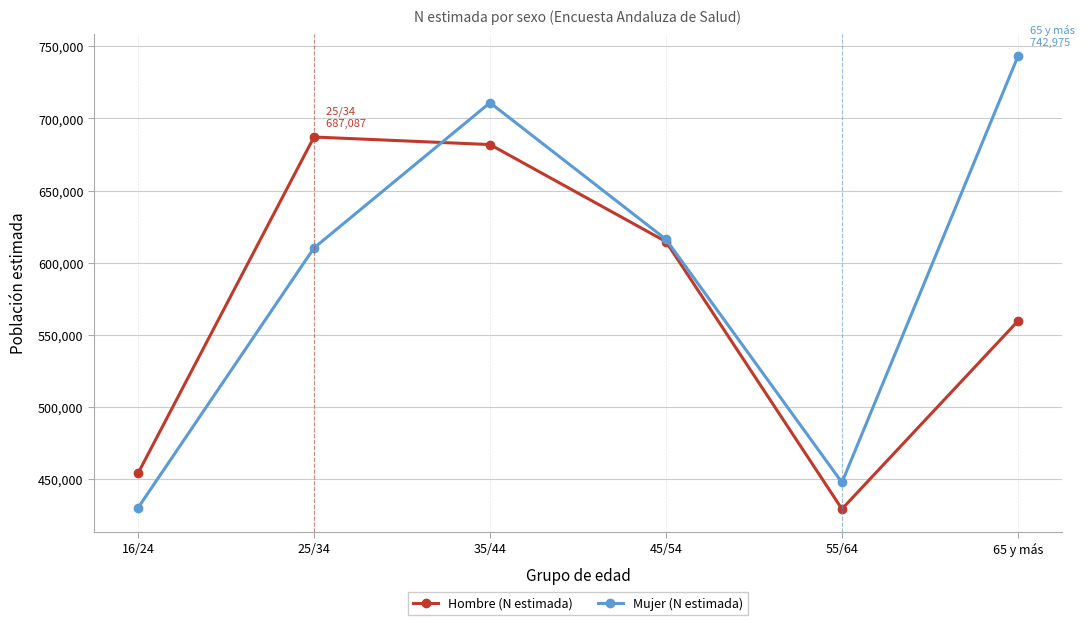

Which series has the largest range (max minus min)?

Mujer (N estimada)